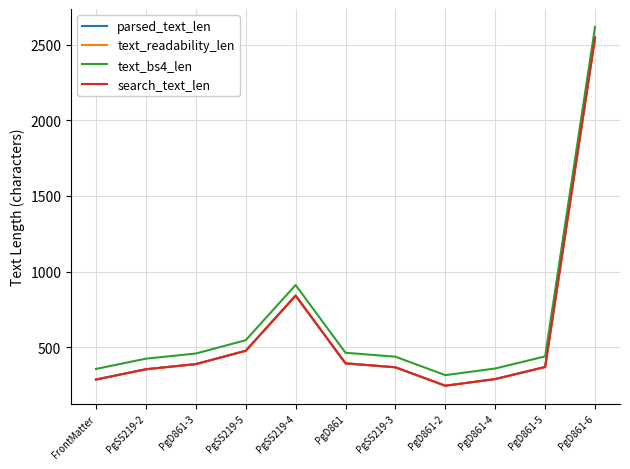

In text_readability_len, how many points are higher than both neighbors (excluding endpoints)?

1